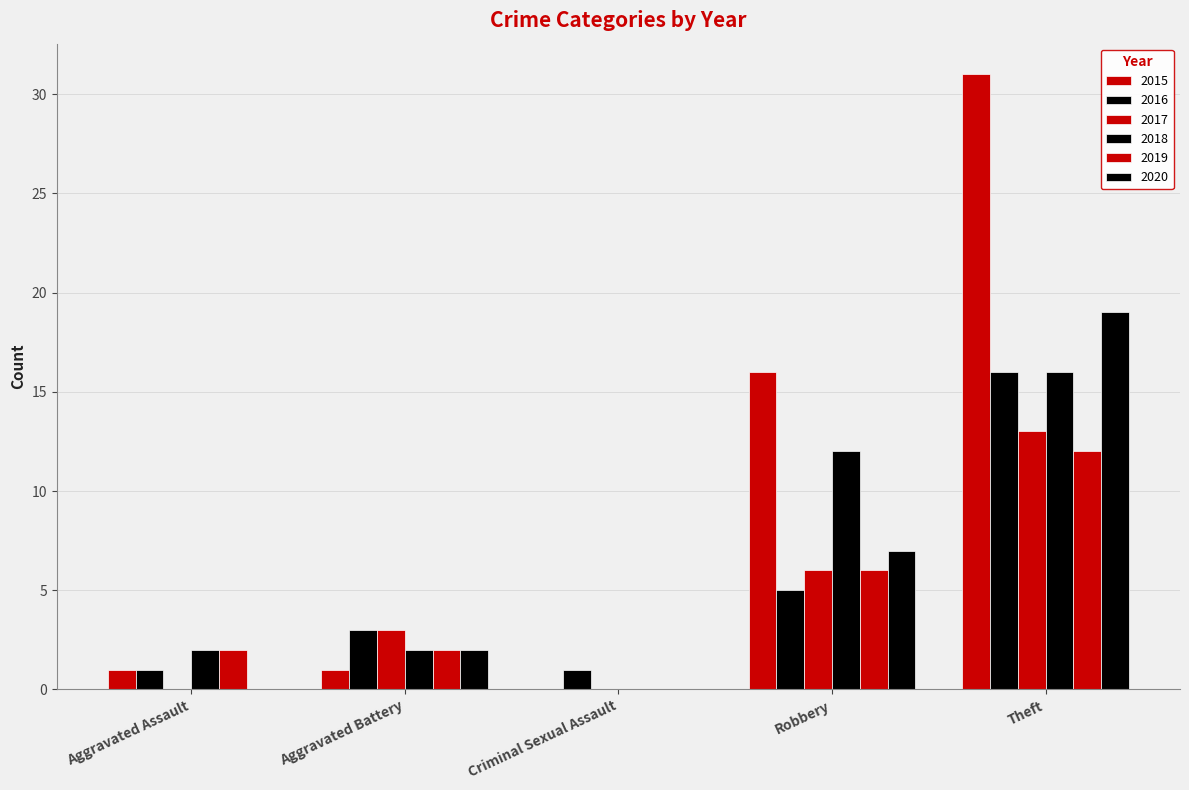

Does the chart contain stacked bars?

No